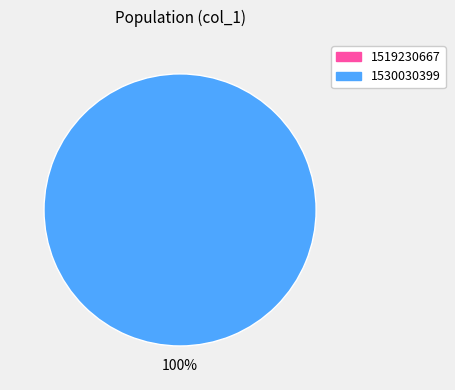

Is there any slice that represents more than half of the pie?

Yes